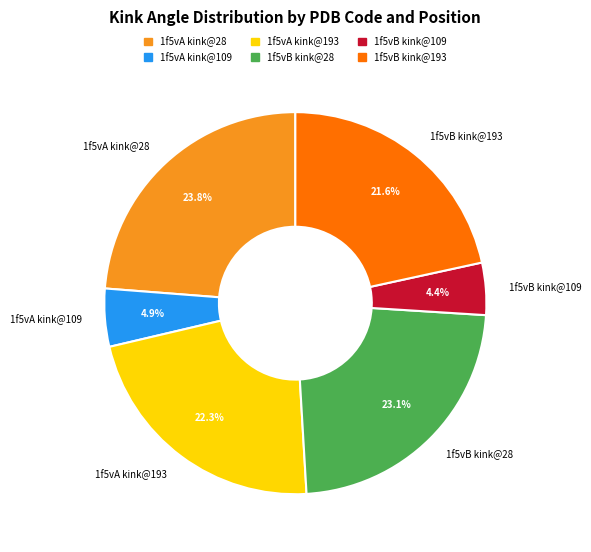

Which slice is the largest?

1f5vA kink@28